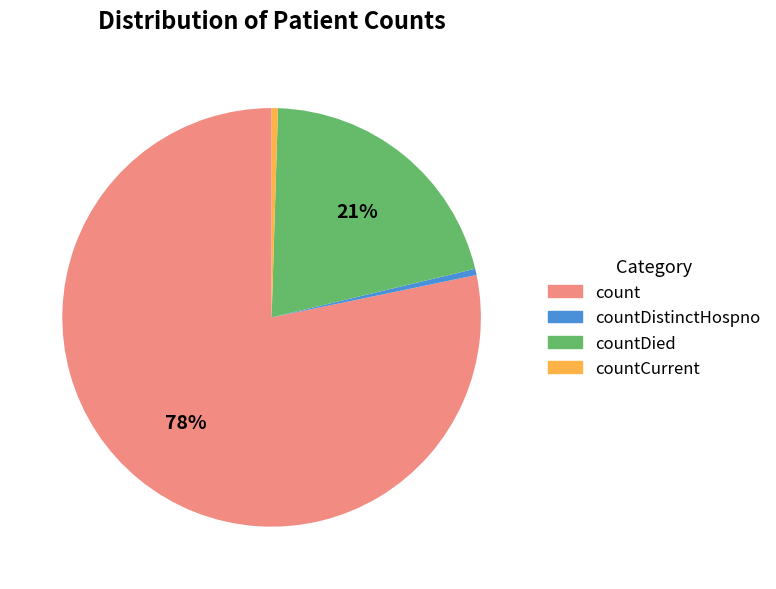

Is there any slice that represents more than half of the pie?

Yes